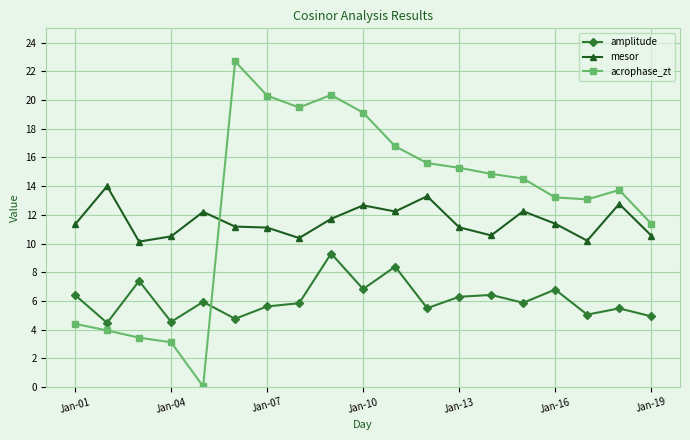

Does the chart display data point markers on the line(s)?

Yes